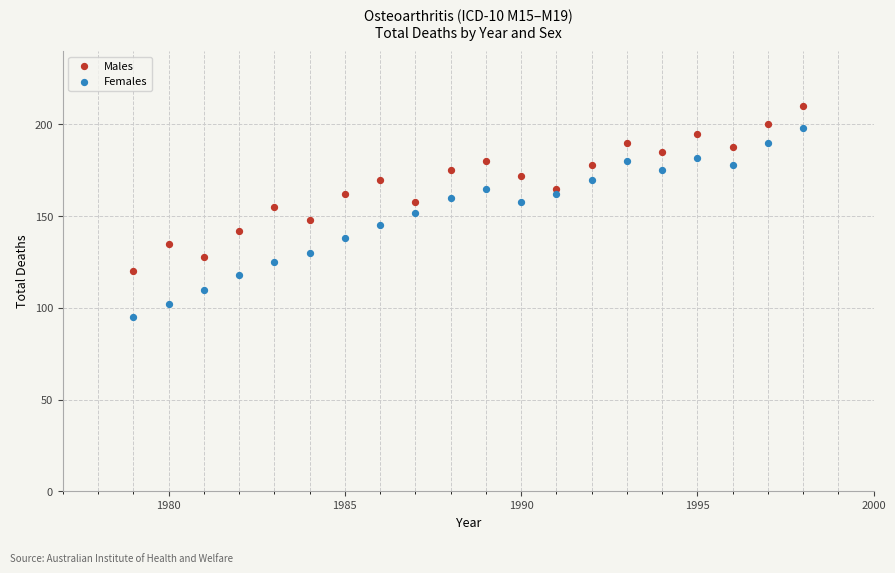

What are all the series names shown in the legend?

Males, Females